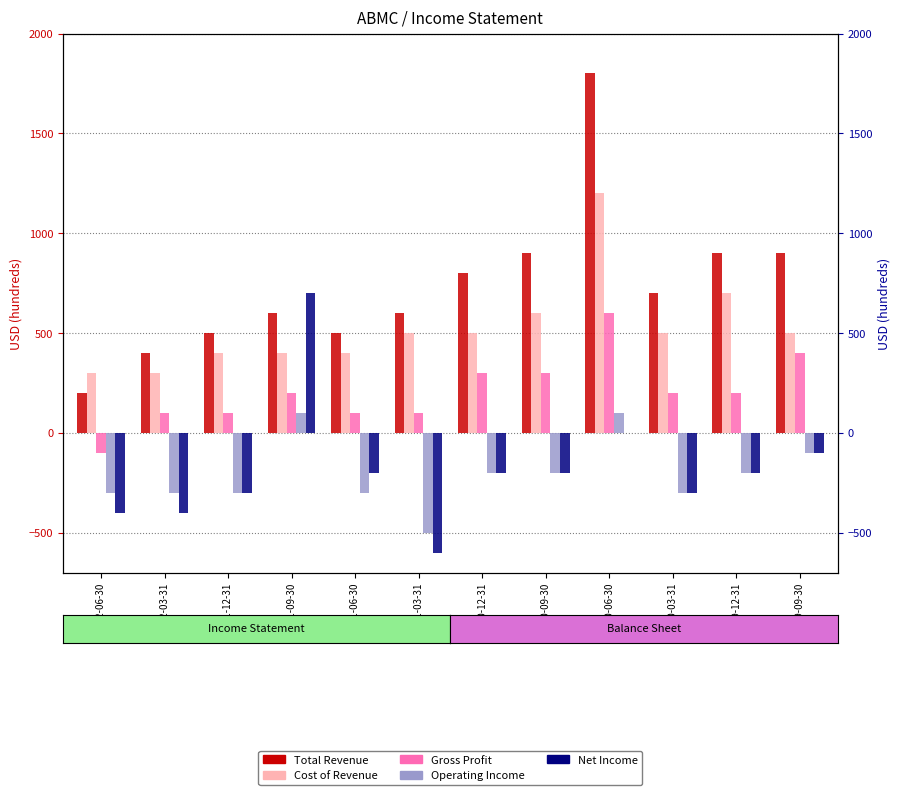

Reading right to left, what are all the values shown in this chart?

Total Revenue: 900	900	700	1800	900	800	600	500	600	500	400	200
Cost of Revenue: 500	700	500	1200	600	500	500	400	400	400	300	300
Gross Profit: 400	200	200	600	300	300	100	100	200	100	100	-100
Operating Income: -100	-200	-300	100	-200	-200	-500	-300	100	-300	-300	-300
Net Income: -100	-200	-300	0	-200	-200	-600	-200	700	-300	-400	-400